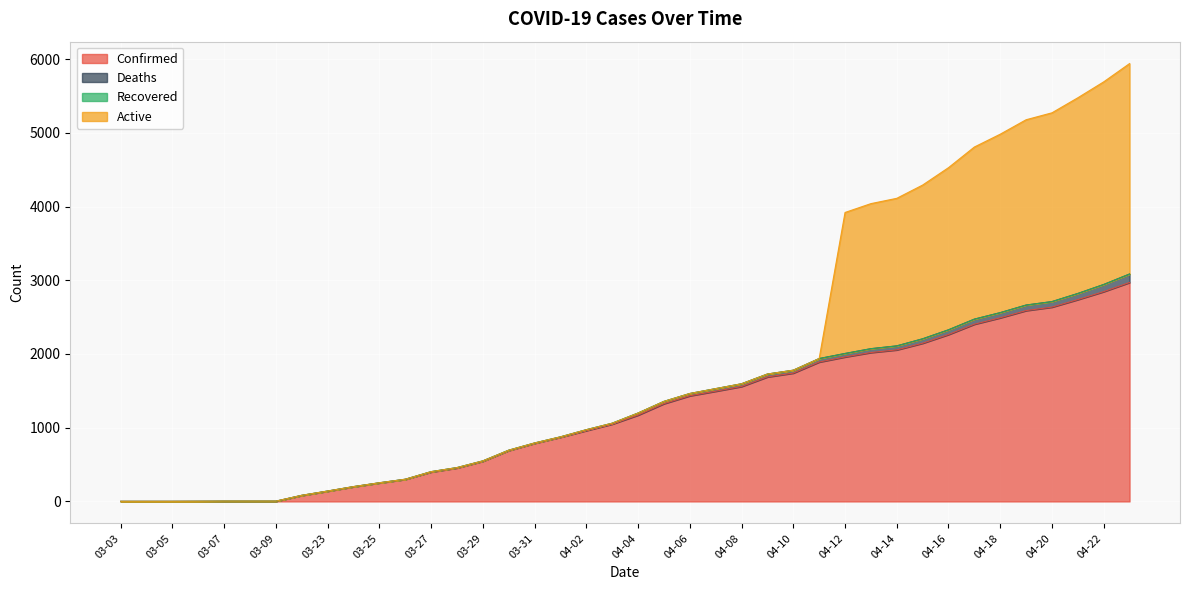

Count the number of categories in the chart.

40